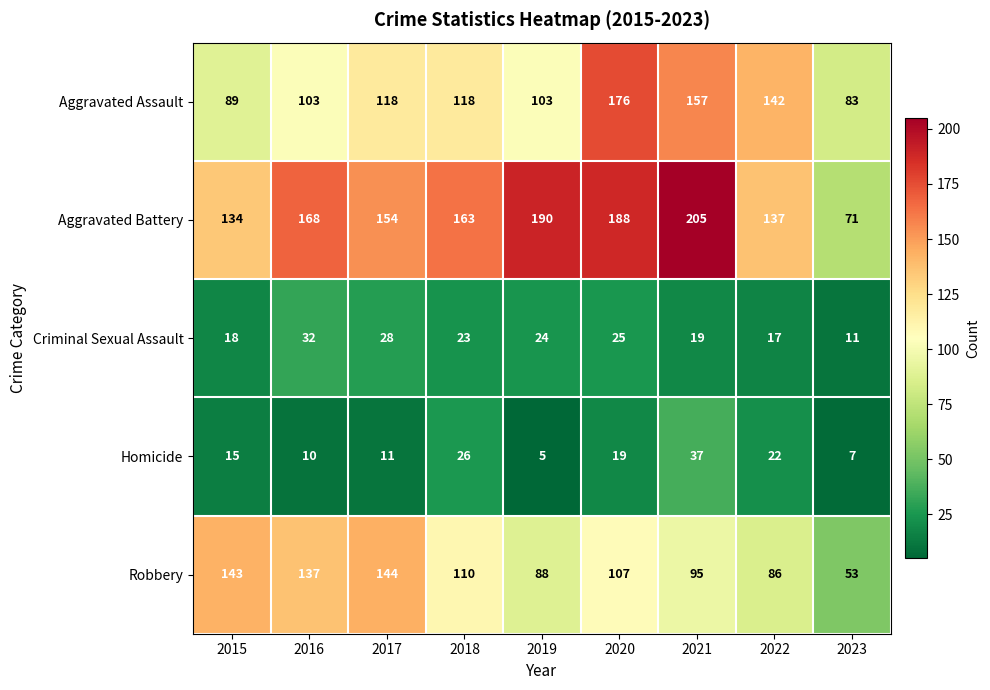

Read the Robbery value at 2018, to the nearest 10.

110